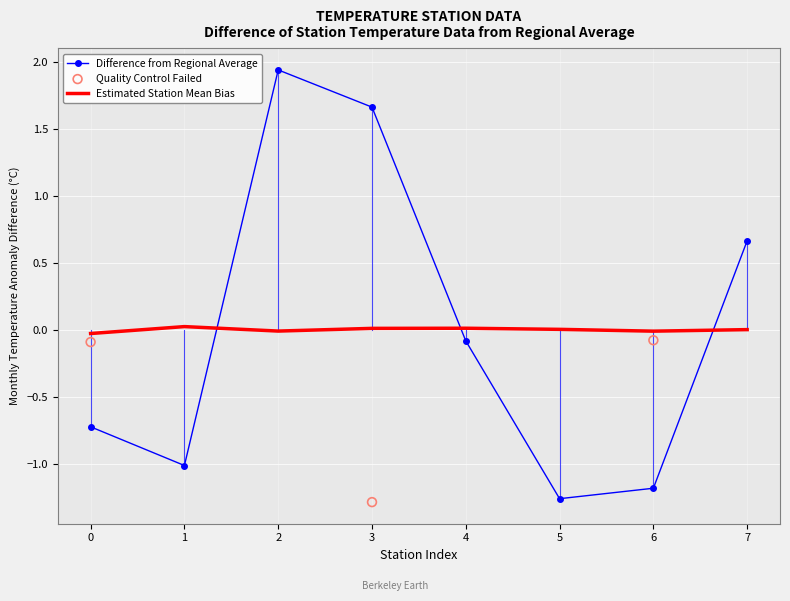

Which series contains the highest Y value?

Difference from Regional Average